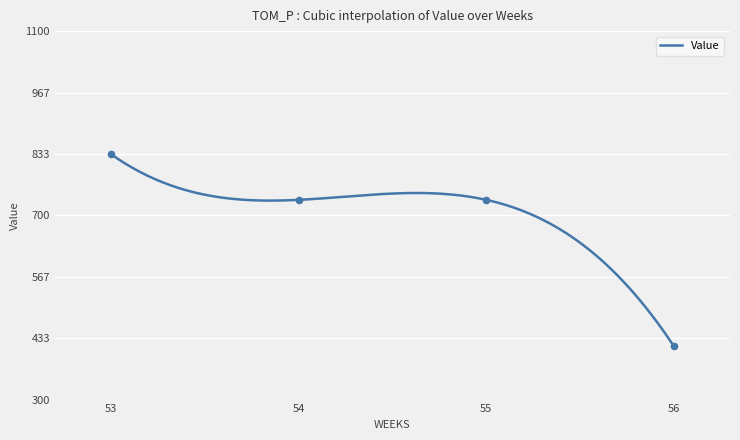

What is the change in value from 53 to 56?

-416.3